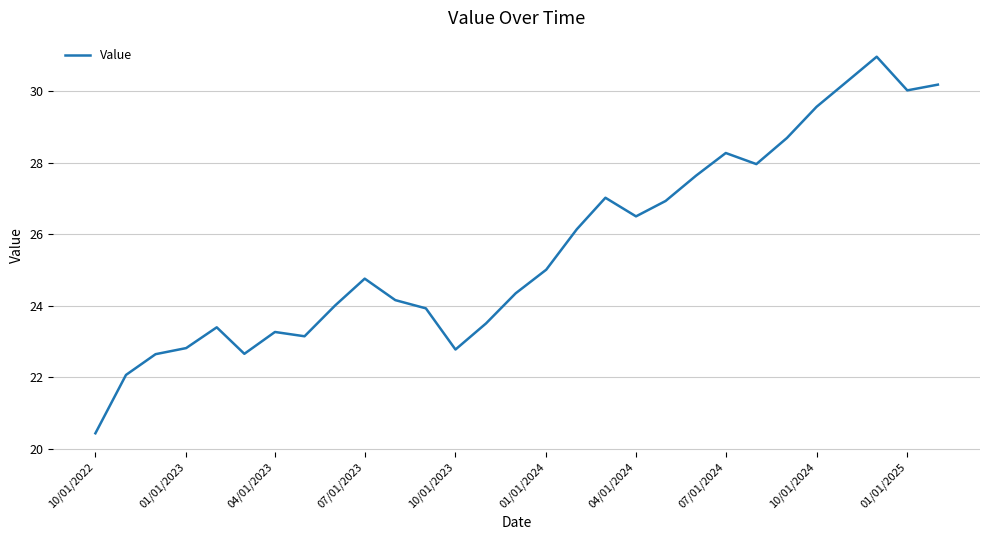

What is the smallest value displayed?

20.4